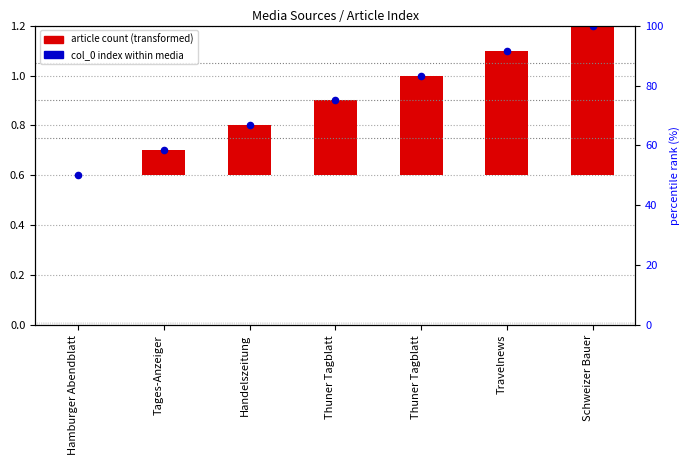

What is the total value across all series at Hamburger Abendblatt?

0.6